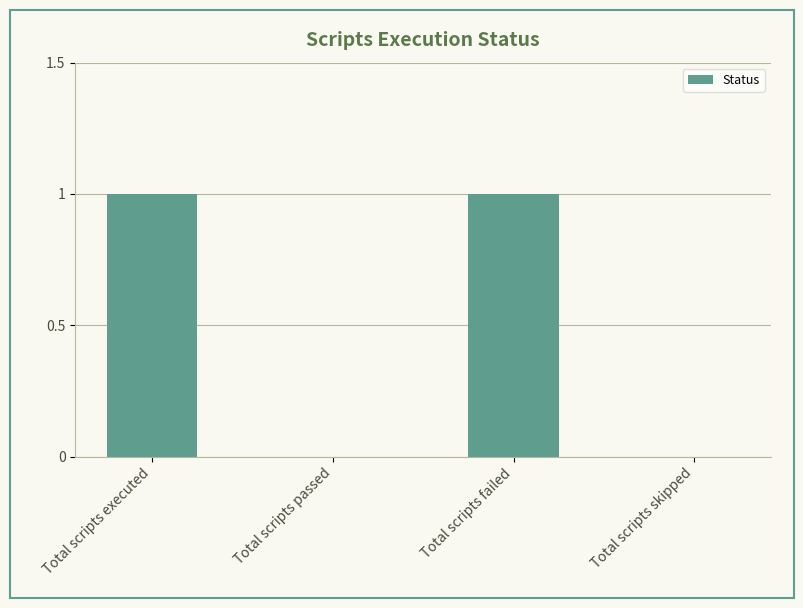

What is the greatest value displayed?

1